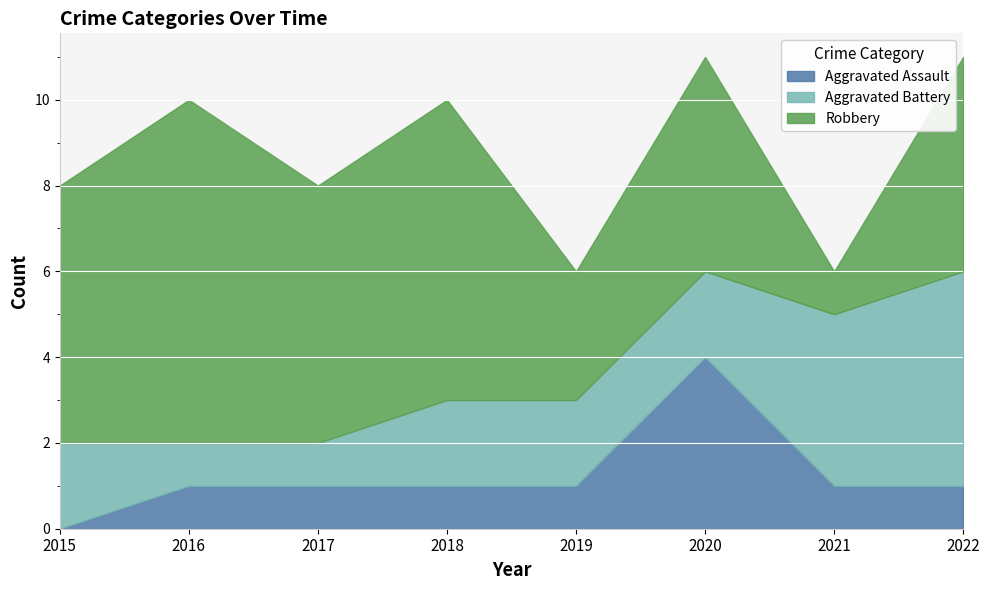

True or false: Robbery and Aggravated Assault intersect in this chart.

False